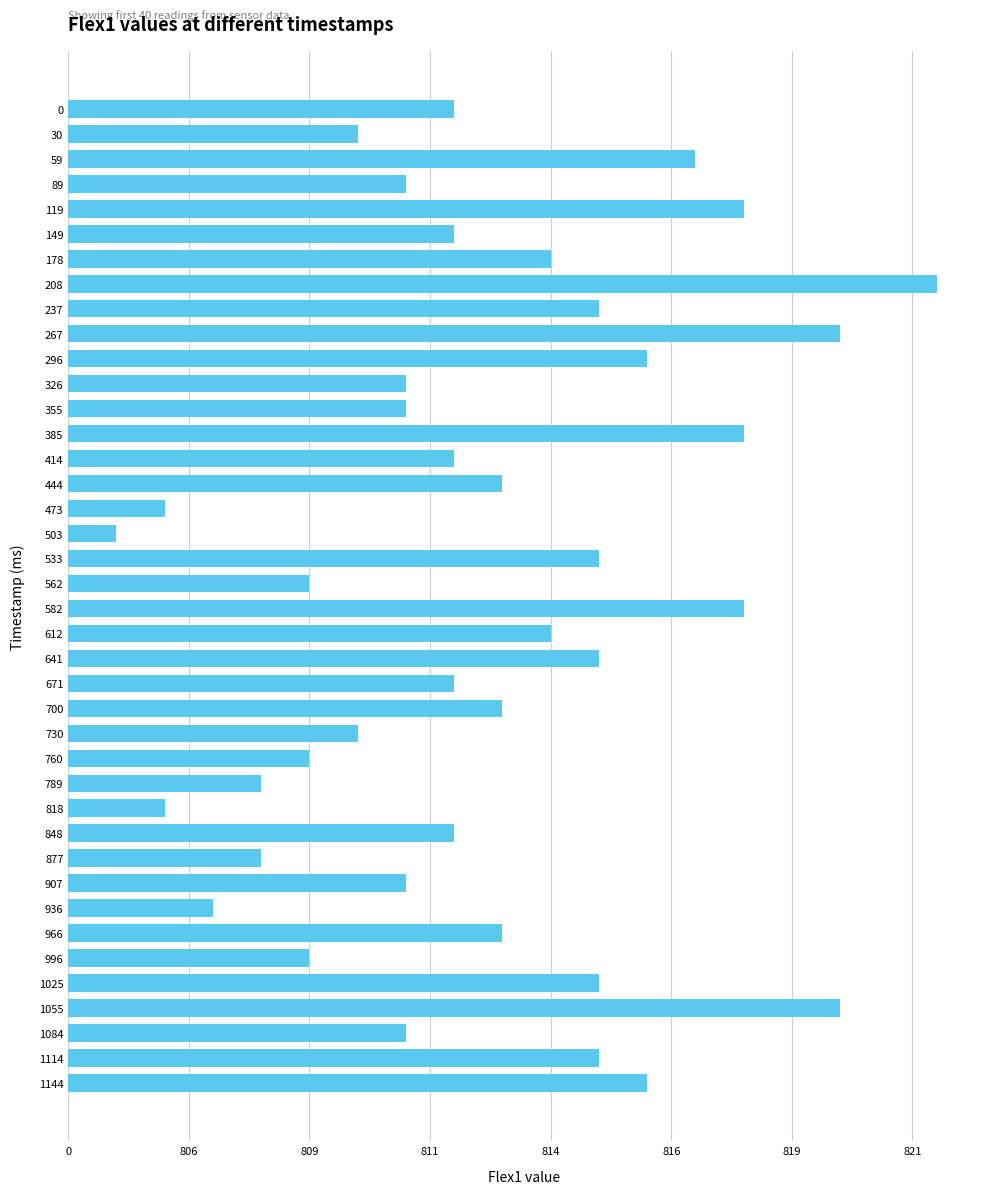

Does the chart contain any negative values?

No